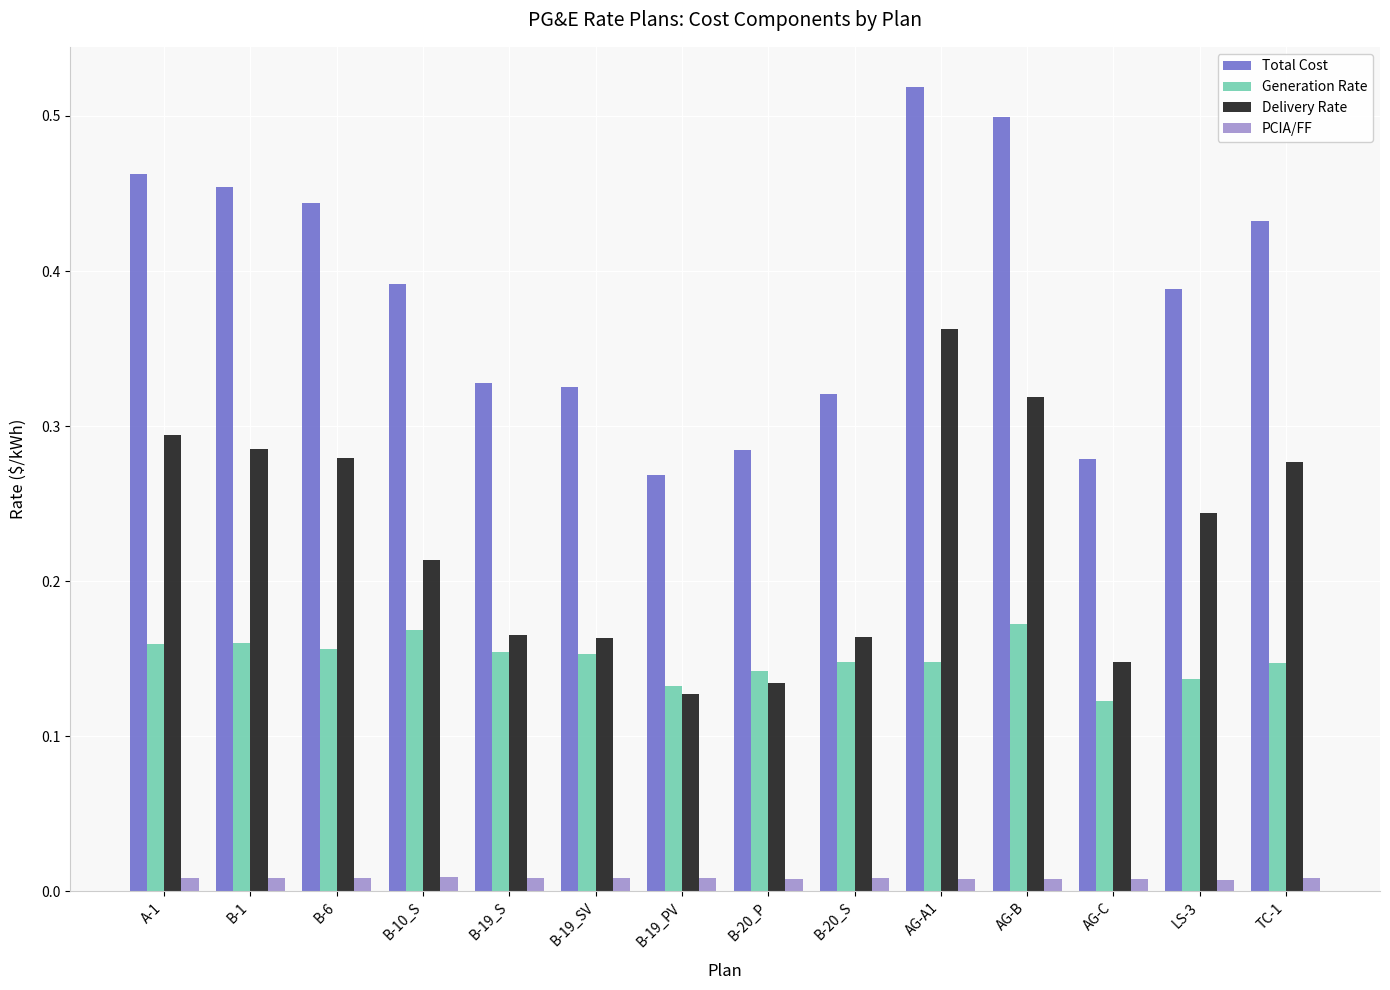

What is the label of the 3rd bar from the left?

B-6